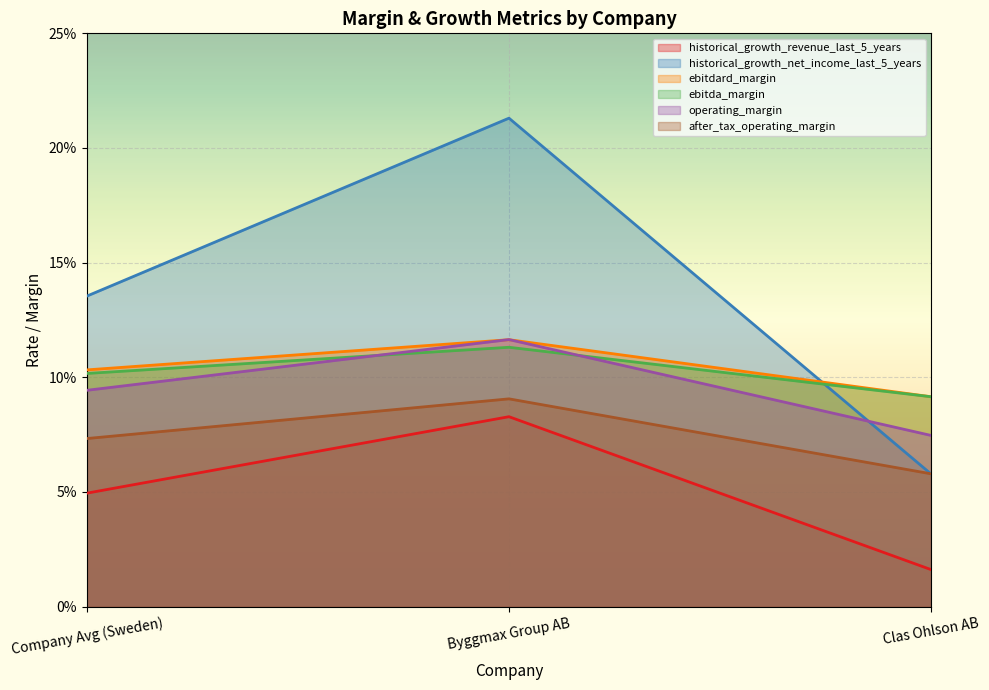

Where is ebitdard_margin nearest to the value 0?

Clas Ohlson AB